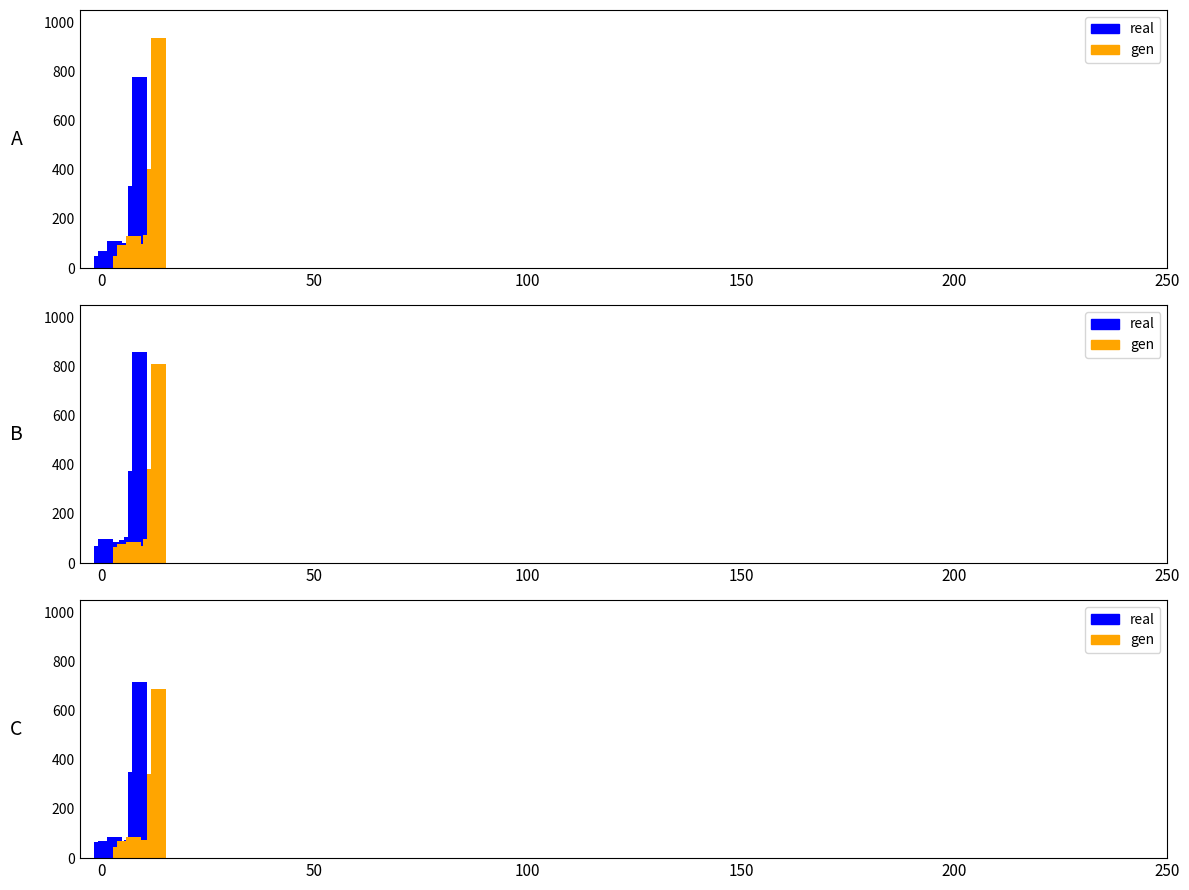

How many groups of bars are there?

10